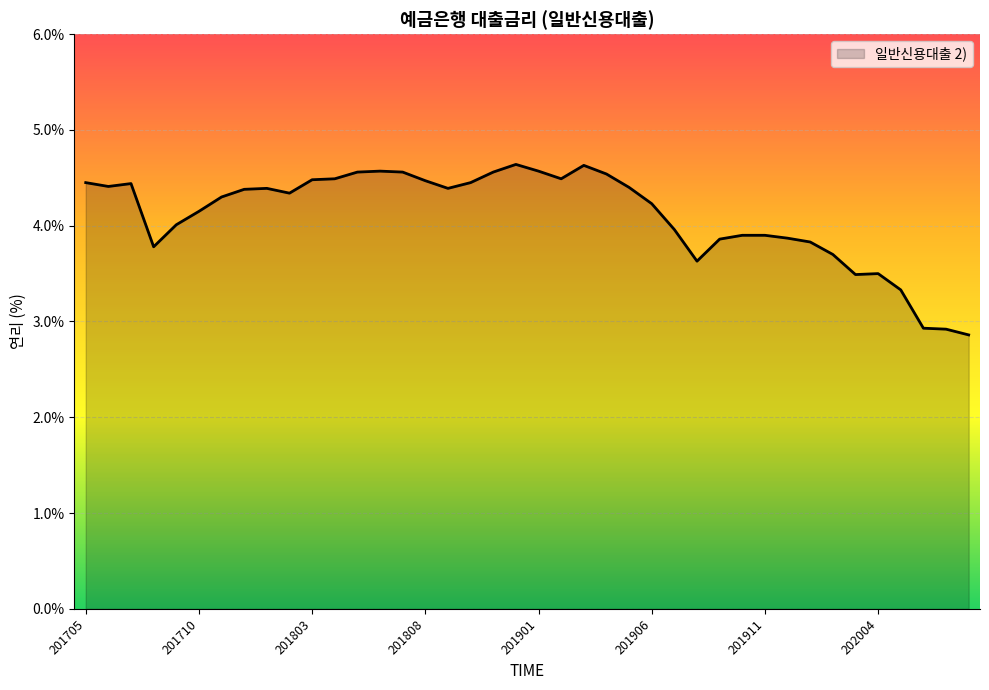

What is the maximum value shown in the chart?

4.6